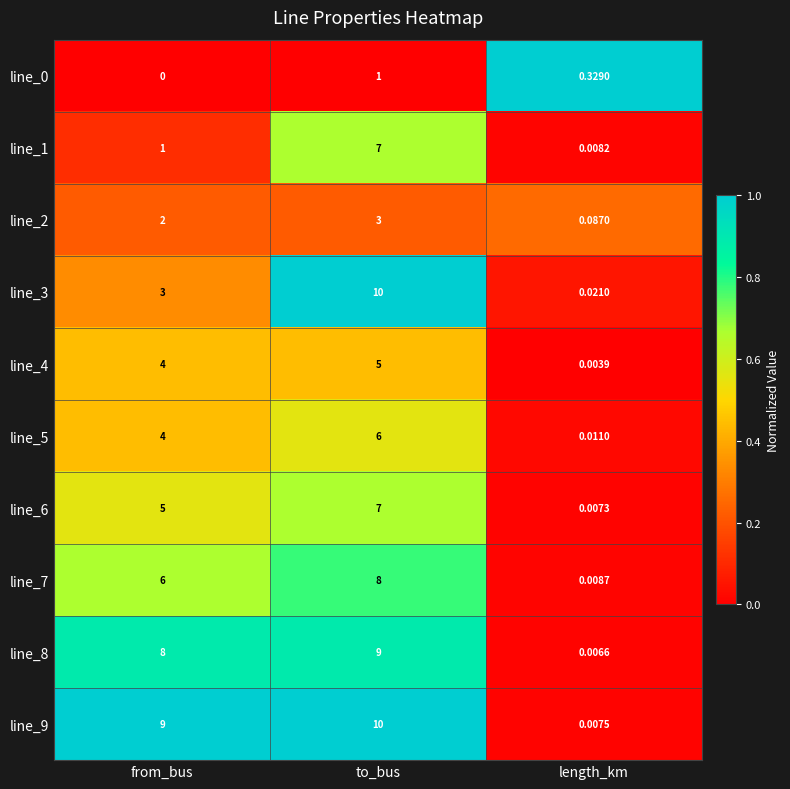

Rank the categories by line_3 value from highest to lowest.

to_bus, from_bus, length_km